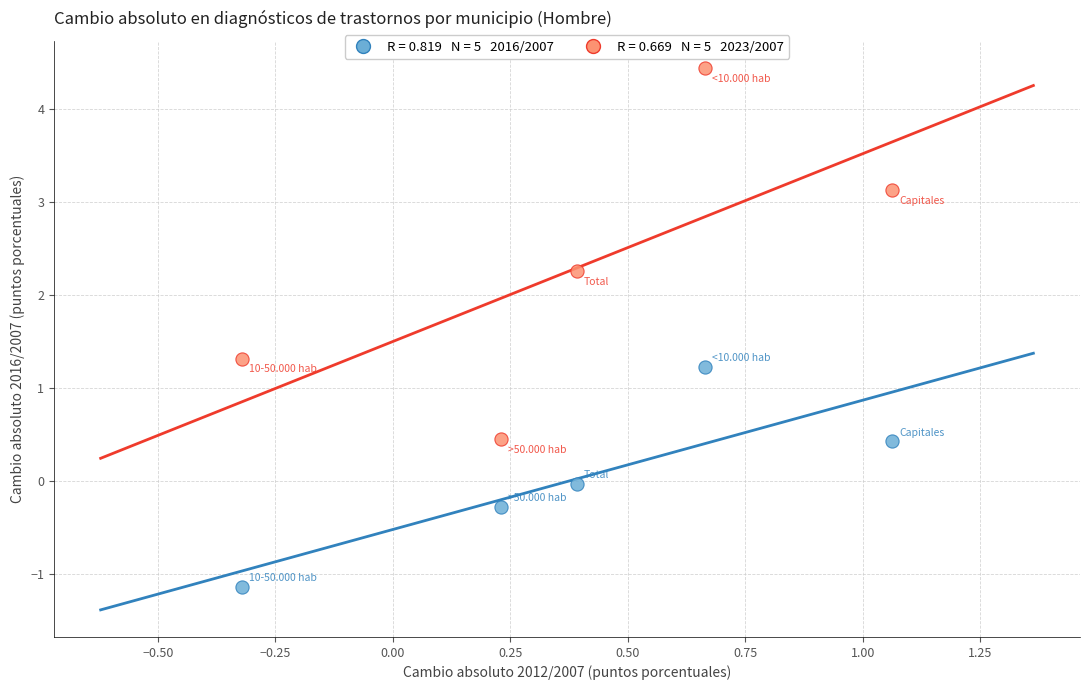

Across all series, what Y value is closest to 1?

1.2